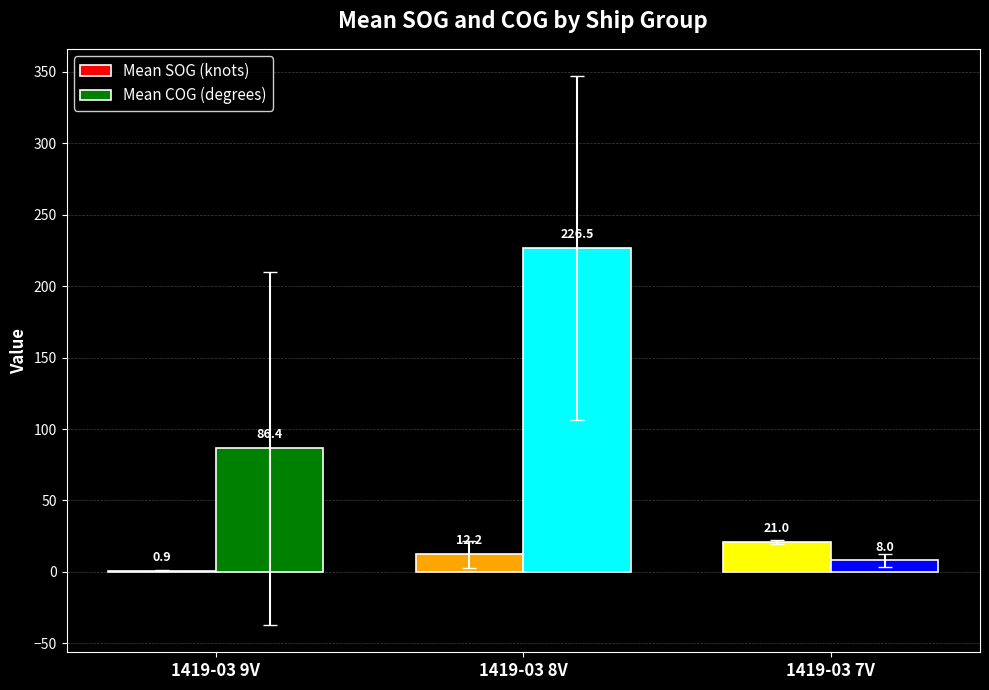

Which category has the highest value across all series?

1419-03 8V